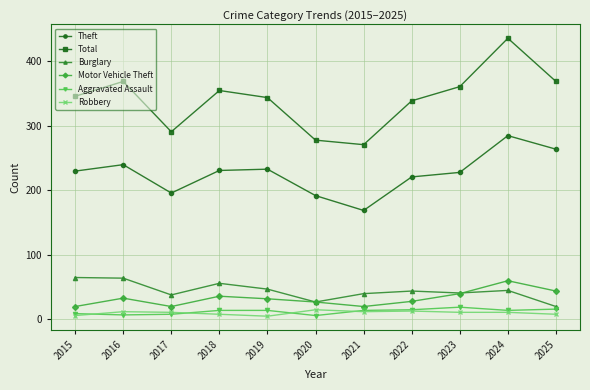

The Burglary series shows 40 at 2021. True or false?

True